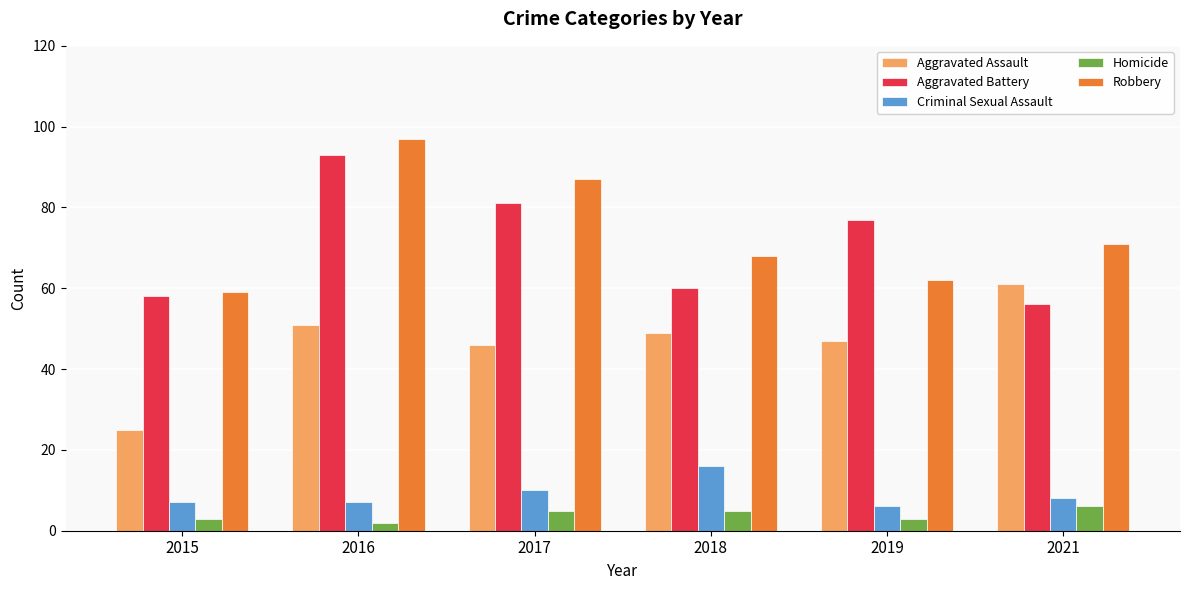

What is the greatest value displayed?

97